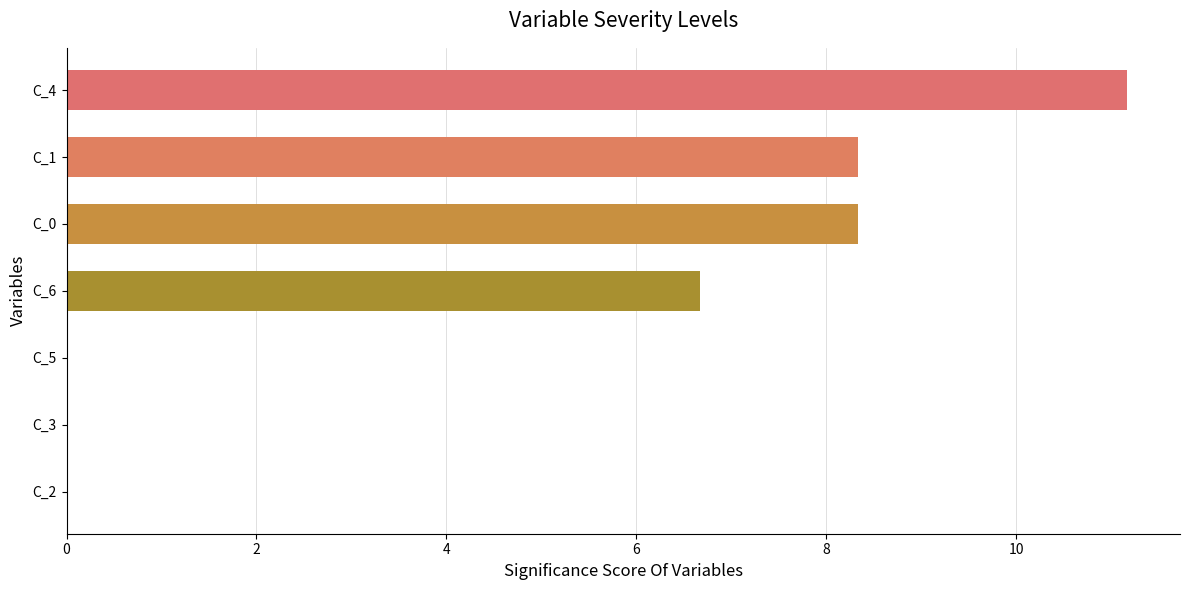

Count the number of categories in the chart.

7